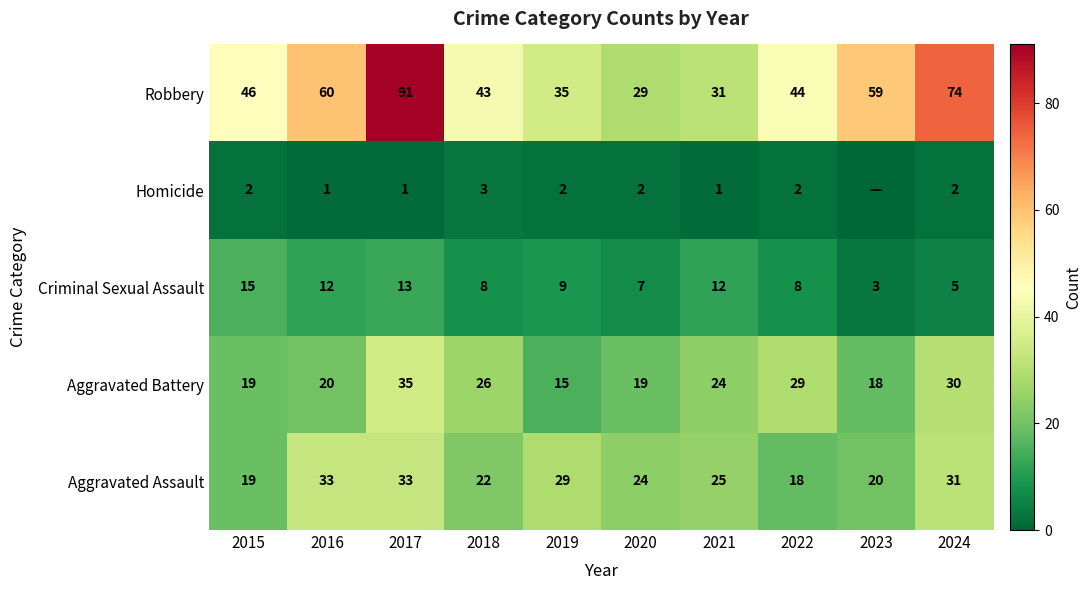

At which label does Criminal Sexual Assault reach its minimum?

2023